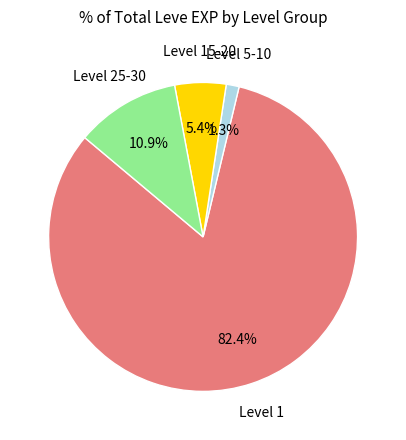

Does any single category account for the majority?

Yes